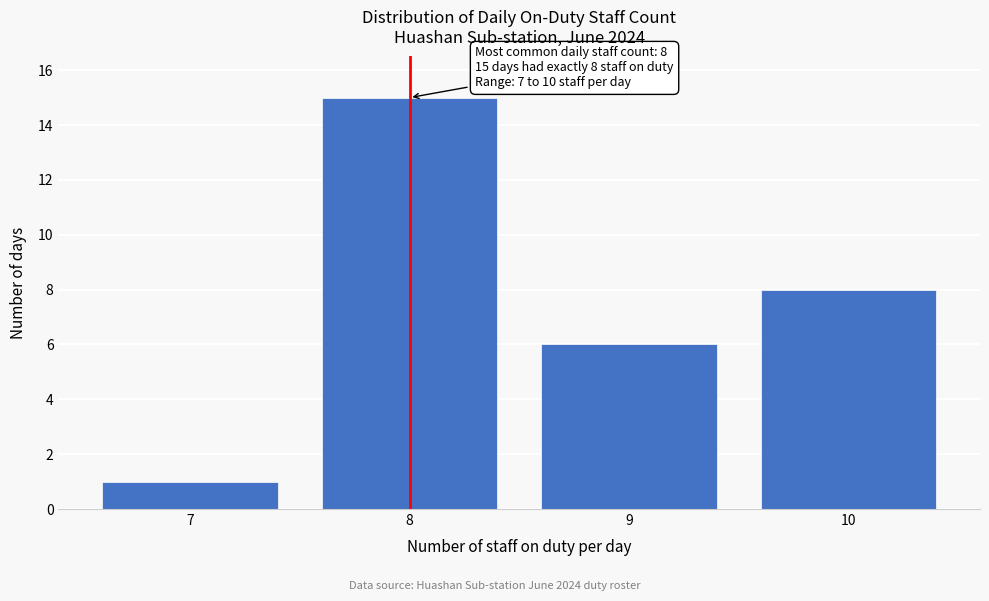

Reading left to right, extract all data points from this chart.

1	15	6	8